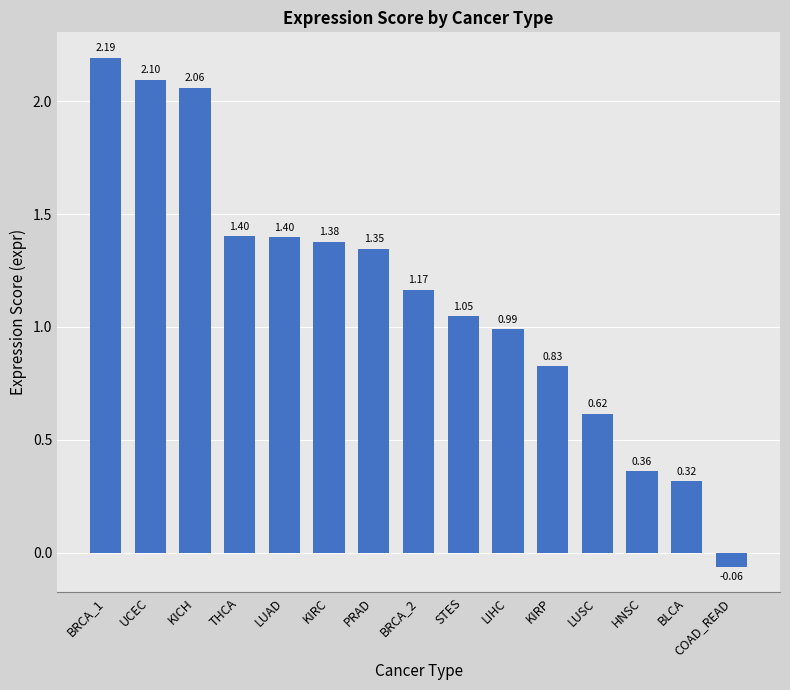

What is the sum of the values at LUAD and THCA?

2.8